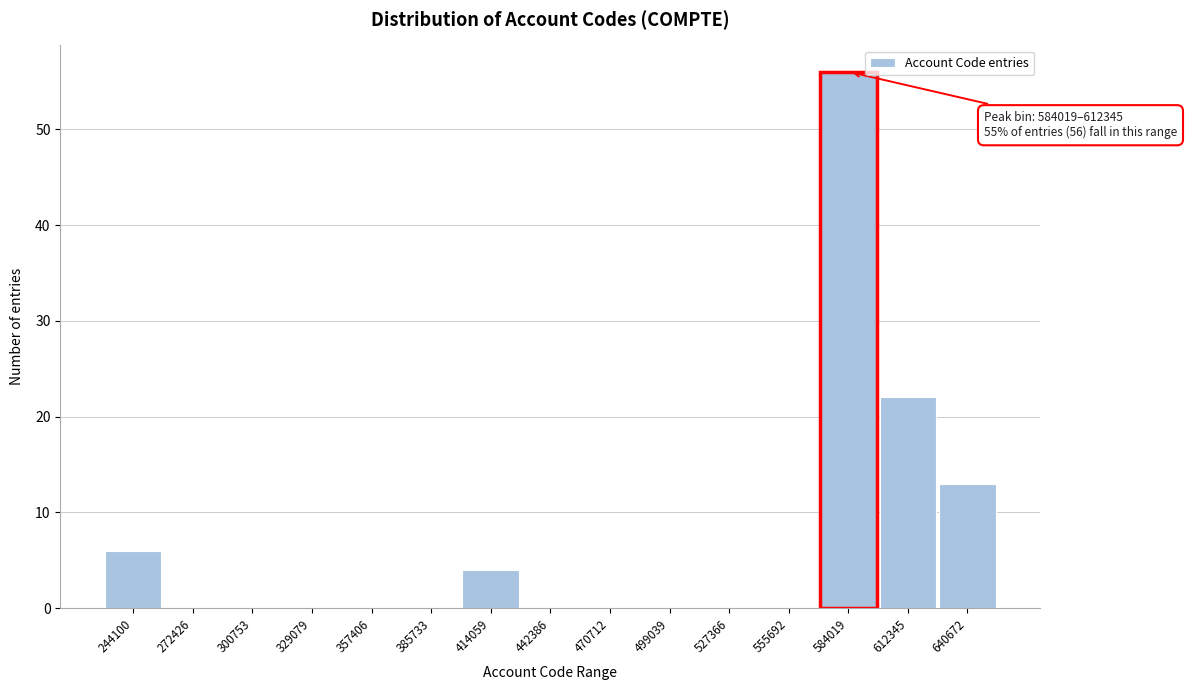

Reading left to right, list all the values displayed in this chart.

244100=6	272426=0	300753=0	329079=0	357406=0	385733=0	414059=4	442386=0	470712=0	499039=0	527366=0	555692=0	584019=56	612345=22	640672=13